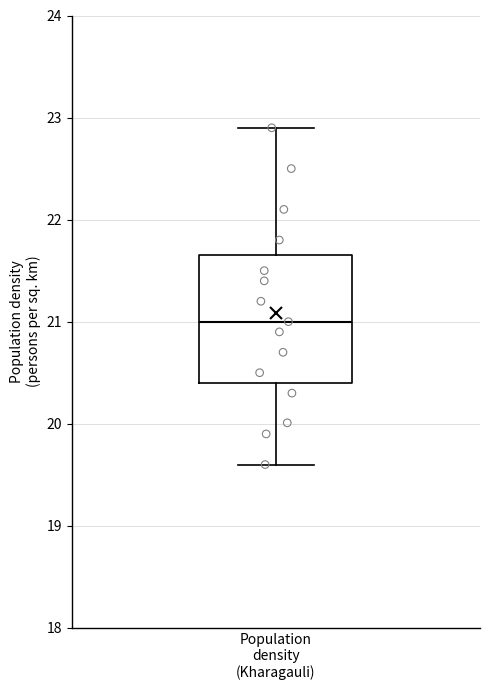

Where is the upper edge of the box for Population density (Kharagauli) on the y-axis? The values are not printed on the chart, so give them approximately, as read against the axis.

21.7